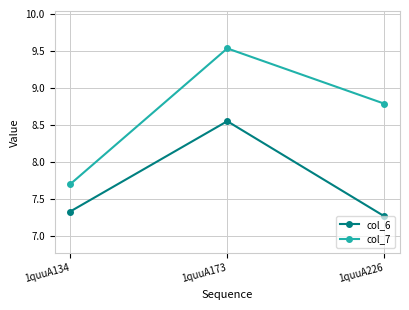

True or false: col_7 has a value of 3.6 at 1quuA226.

False